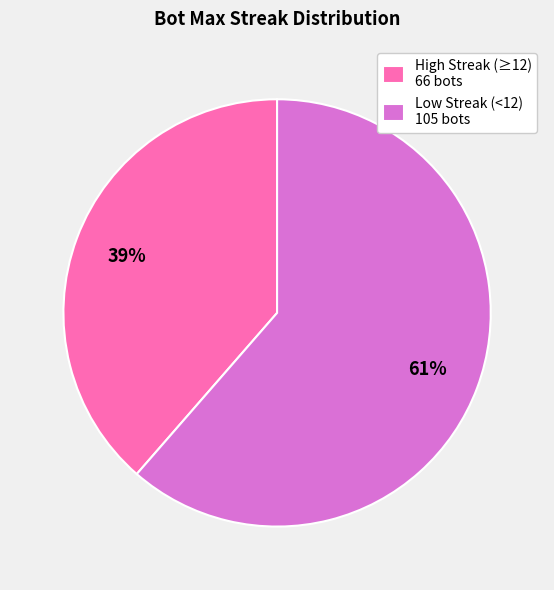

To the nearest percent, what portion does Low Streak (<12) 105 bots represent?

61%